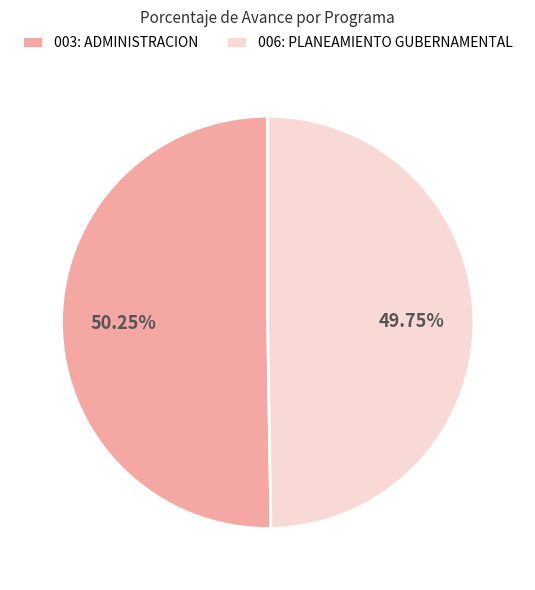

Approximately how many times larger is the value at 003: ADMINISTRACION compared to 006: PLANEAMIENTO GUBERNAMENTAL?

1.0